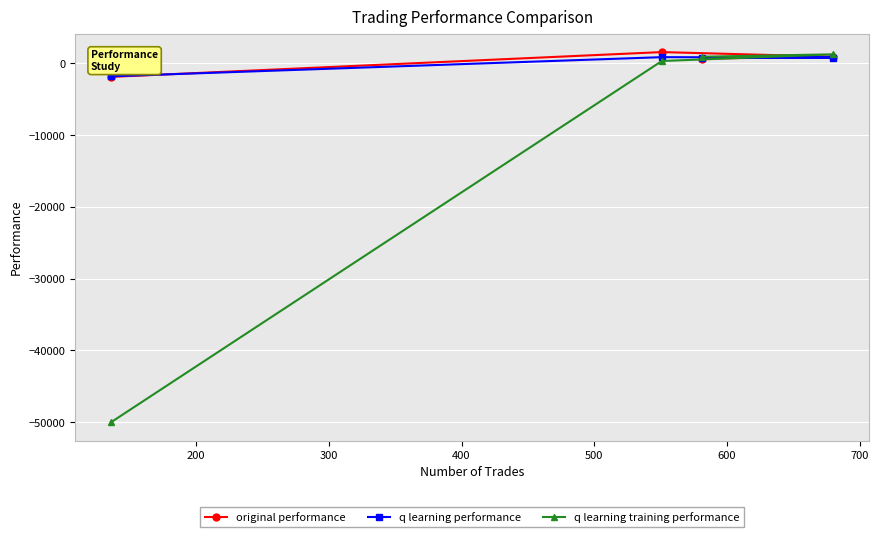

Which series has the widest spread of values?

q learning training performance